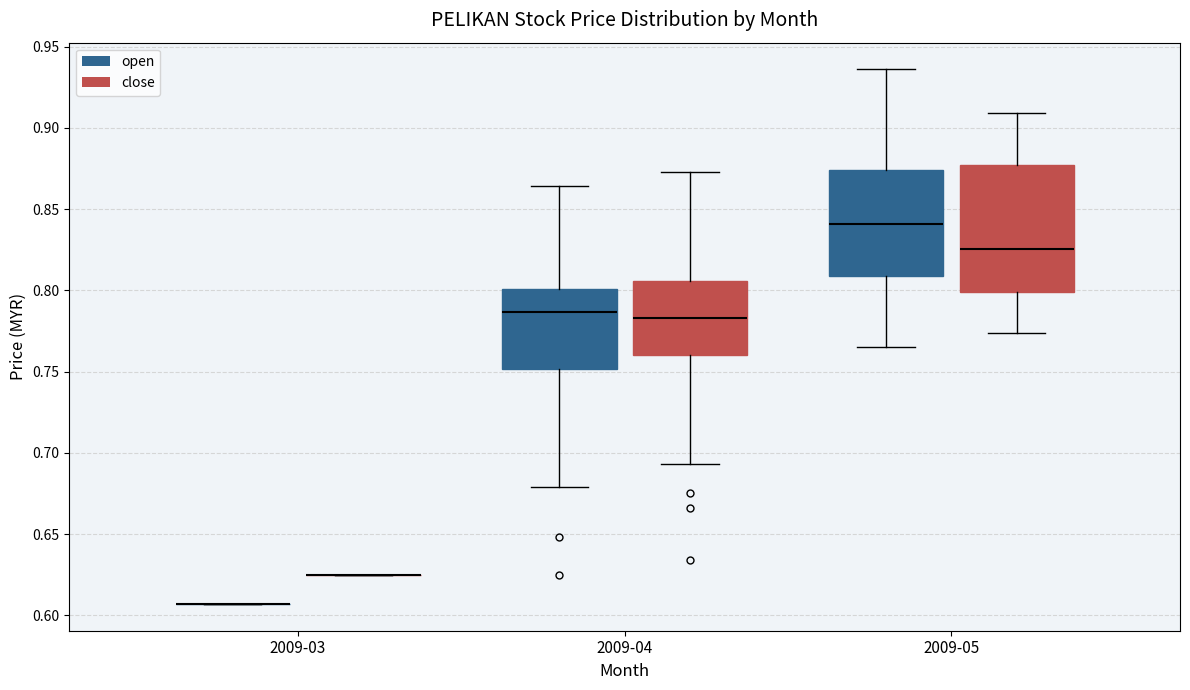

Reading left to right, transcribe this box plot: for each box, give where its median line is, the range the box spans, and where its two whiskers end, as read against the y-axis. The values are not printed on the chart, so give them approximately, as read against the axis.

2009-03 (open): box collapsed to a line at 0.605, whiskers 0.605 to 0.605
2009-03 (close): box collapsed to a line at 0.625, whiskers 0.625 to 0.625
2009-04 (open): median 0.785, box 0.750 to 0.800, whiskers 0.680 to 0.865
2009-04 (close): median 0.785, box 0.760 to 0.805, whiskers 0.695 to 0.875
2009-05 (open): median 0.840, box 0.810 to 0.875, whiskers 0.765 to 0.935
2009-05 (close): median 0.825, box 0.800 to 0.875, whiskers 0.775 to 0.910